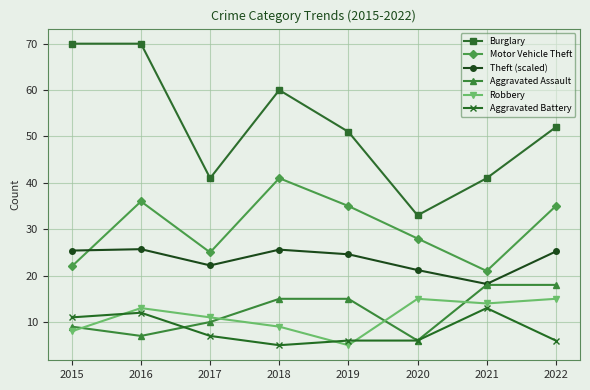

Which series has the largest range (max minus min)?

Burglary